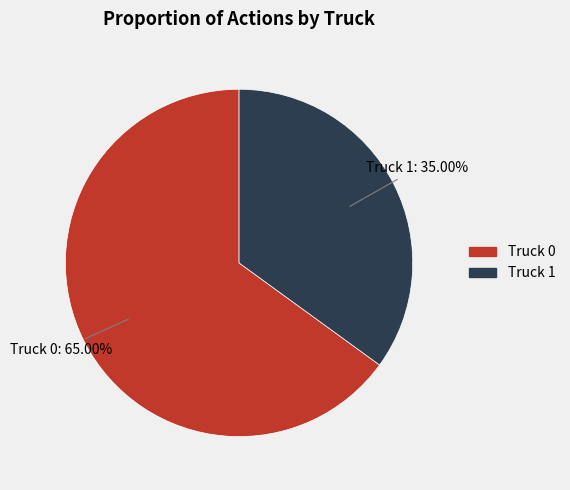

To the nearest percent, what is the combined percentage of Truck 1 and Truck 0?

100%